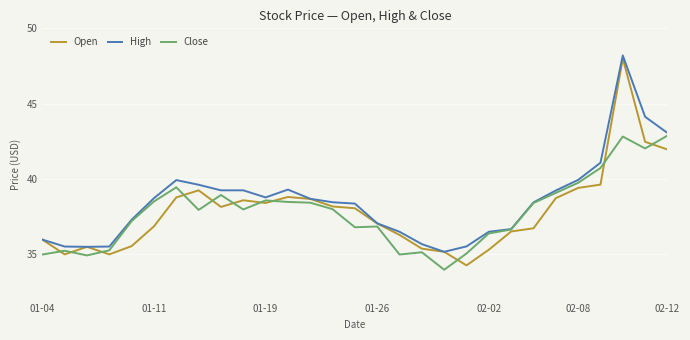

What is the lowest value of the Close series?

34.0